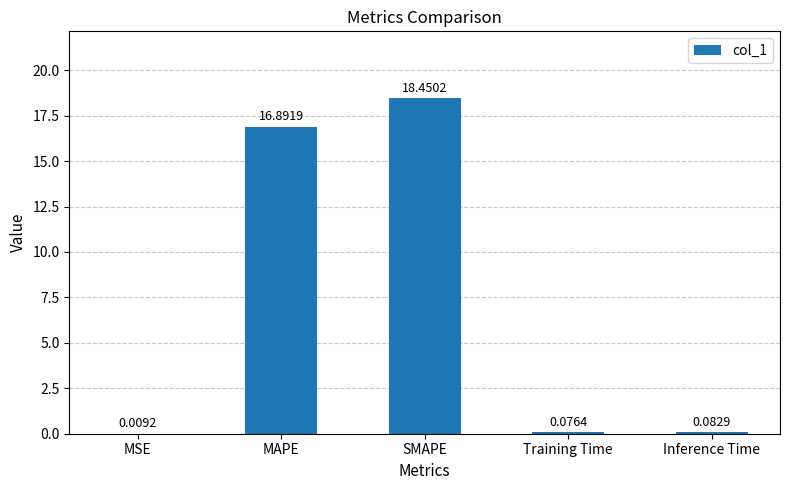

What is the sum of the values at MSE and MAPE?

16.9